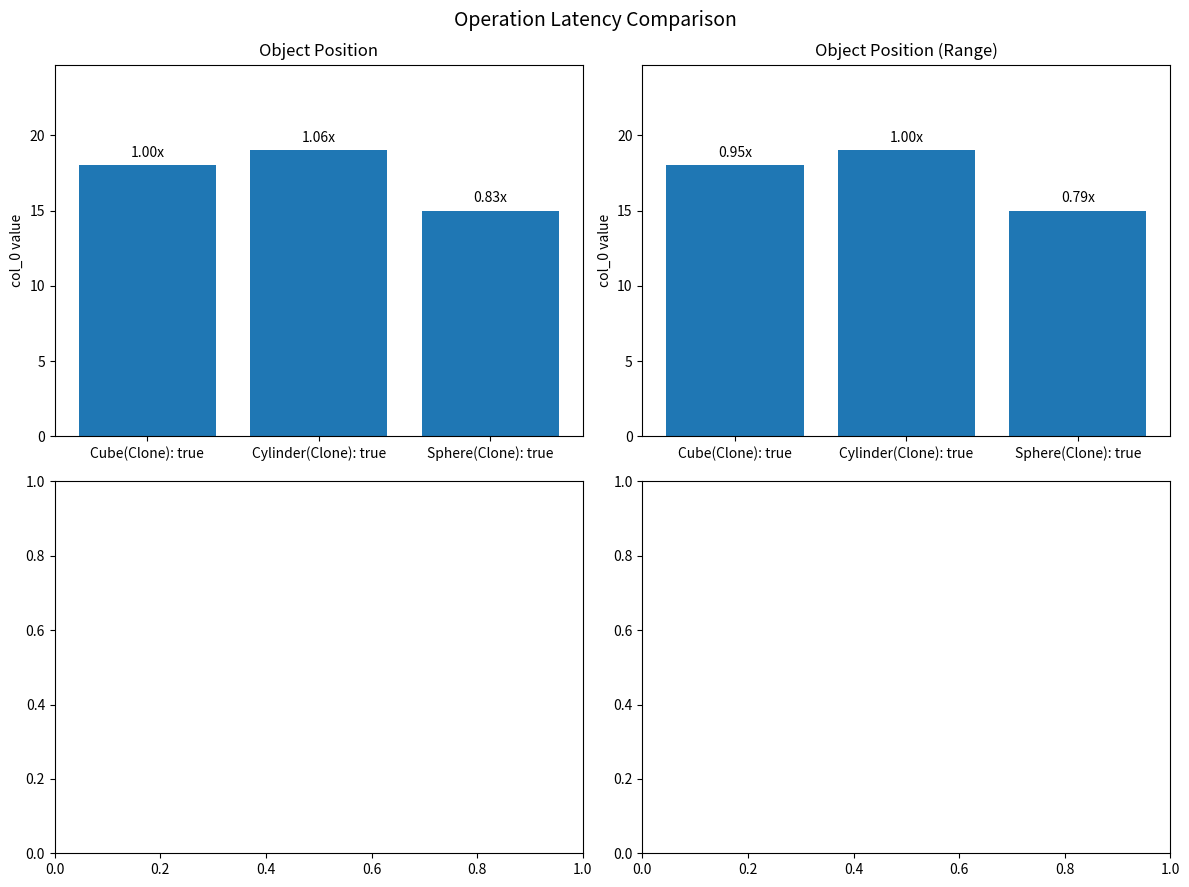

Which label corresponds to the largest value in the chart?

Cylinder(Clone): true